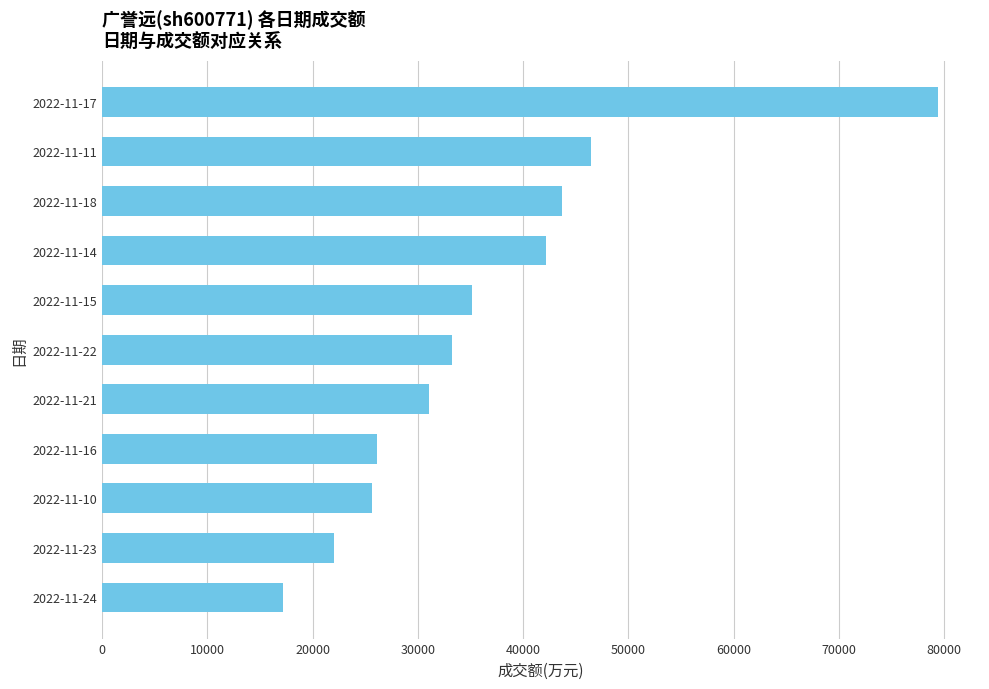

The value at 2022-11-16 is 26096. True or false?

True